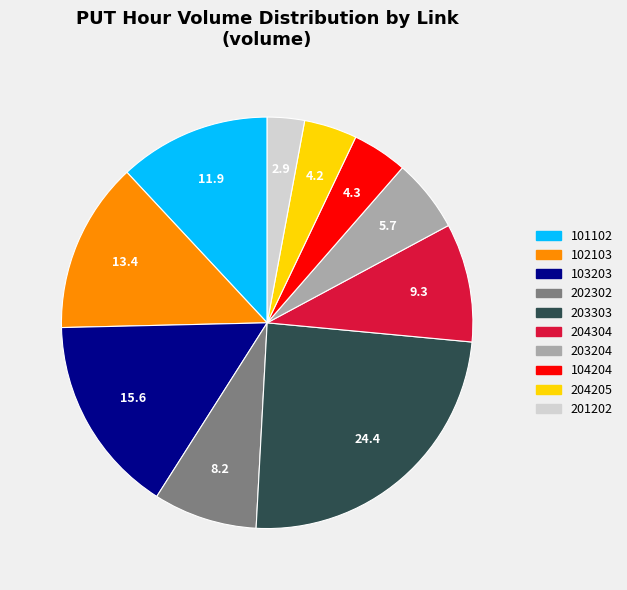

Combined, do 102103 and 203303 account for over 50%?

No